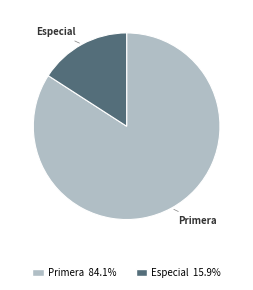

Count the number of slices in the pie.

2